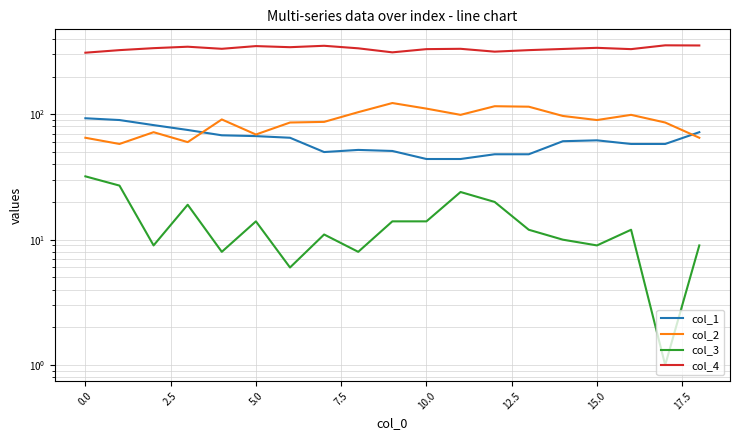

True or false: col_1 has a value of 28 at 15.0.

False